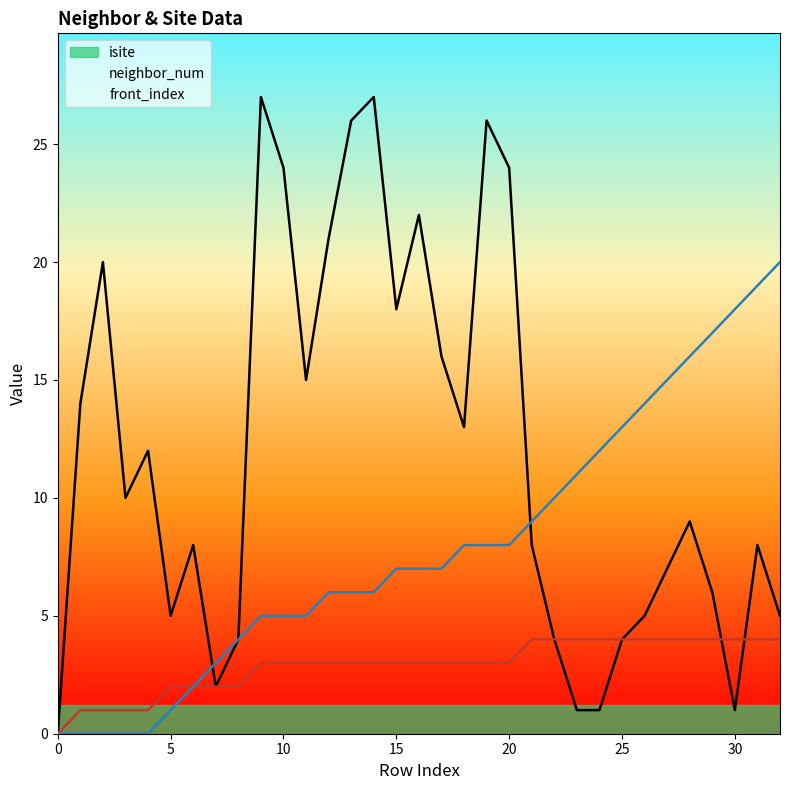

How many neighbor_num values are between 2 and 4?

28